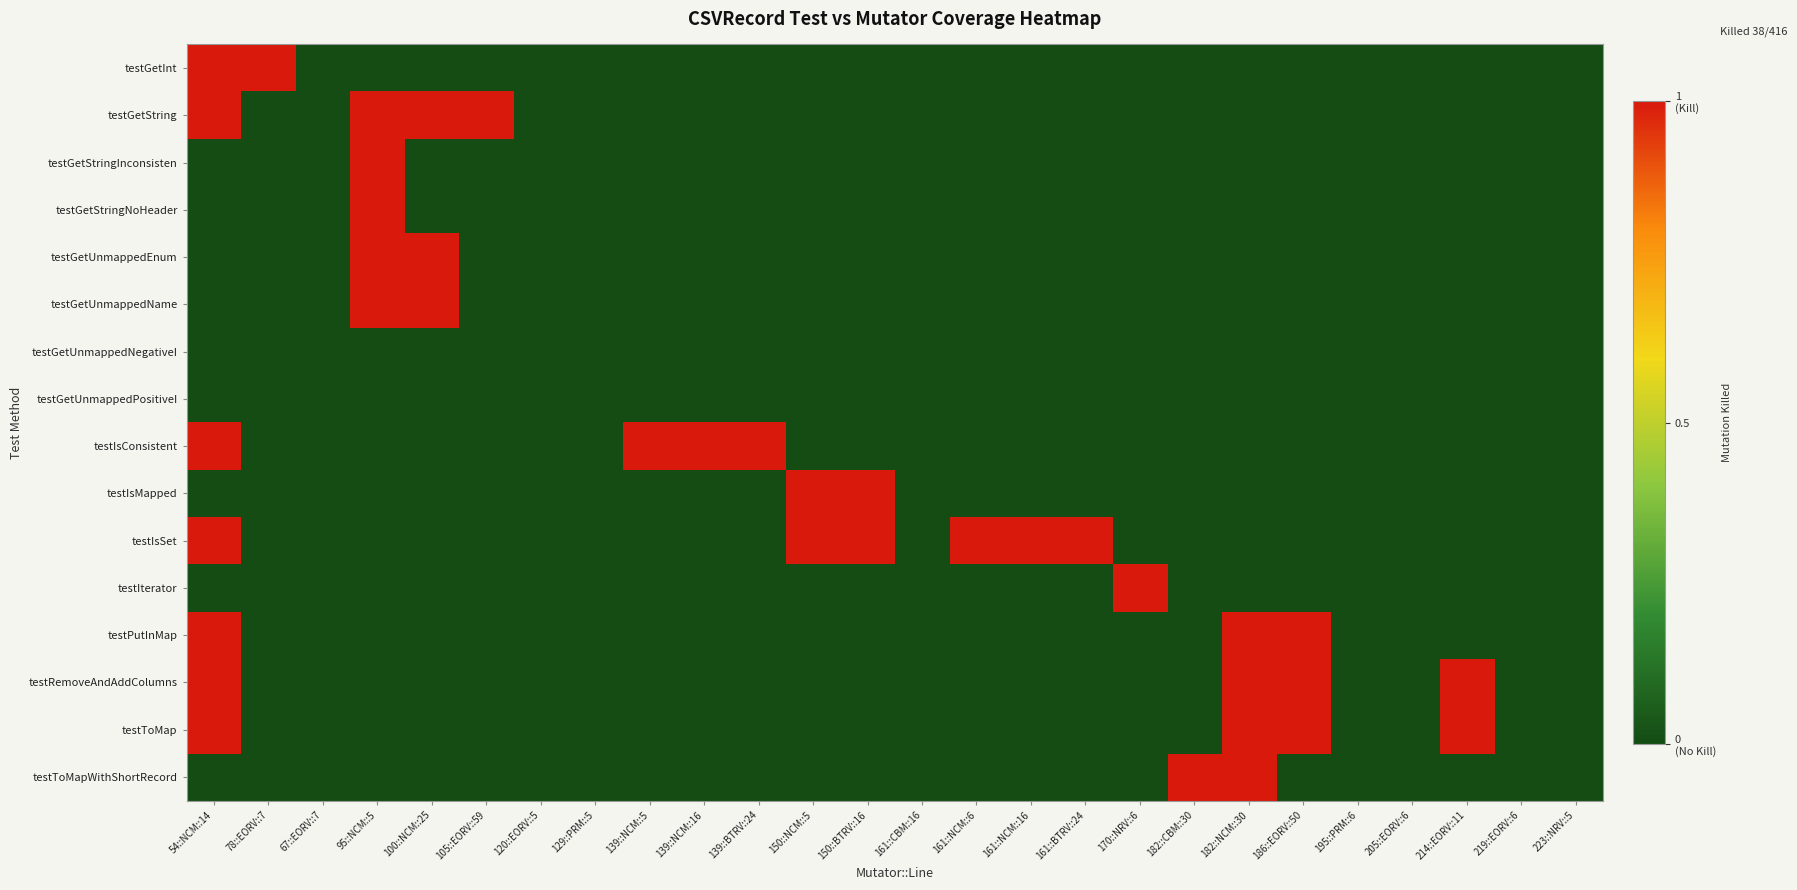

List the series in order of their peak value, lowest first.

testGetUnmappedNegativeI, testGetUnmappedPositiveI, testGetInt, testGetString, testGetStringInconsisten, testGetStringNoHeader, testGetUnmappedEnum, testGetUnmappedName, testIsConsistent, testIsMapped, testIsSet, testIterator, testPutInMap, testRemoveAndAddColumns, testToMap, testToMapWithShortRecord